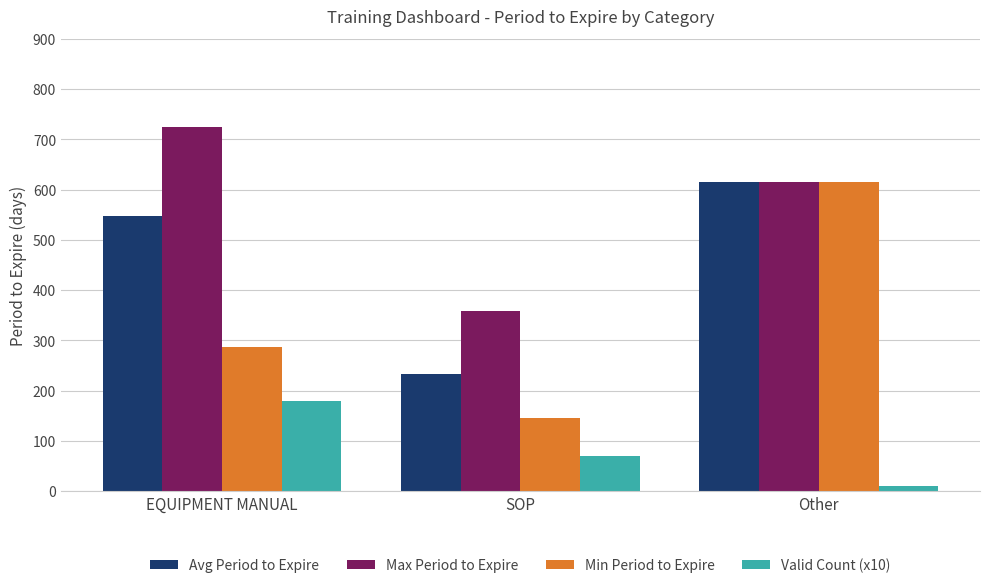

What is the average value of the Valid Count (x10) series?

87